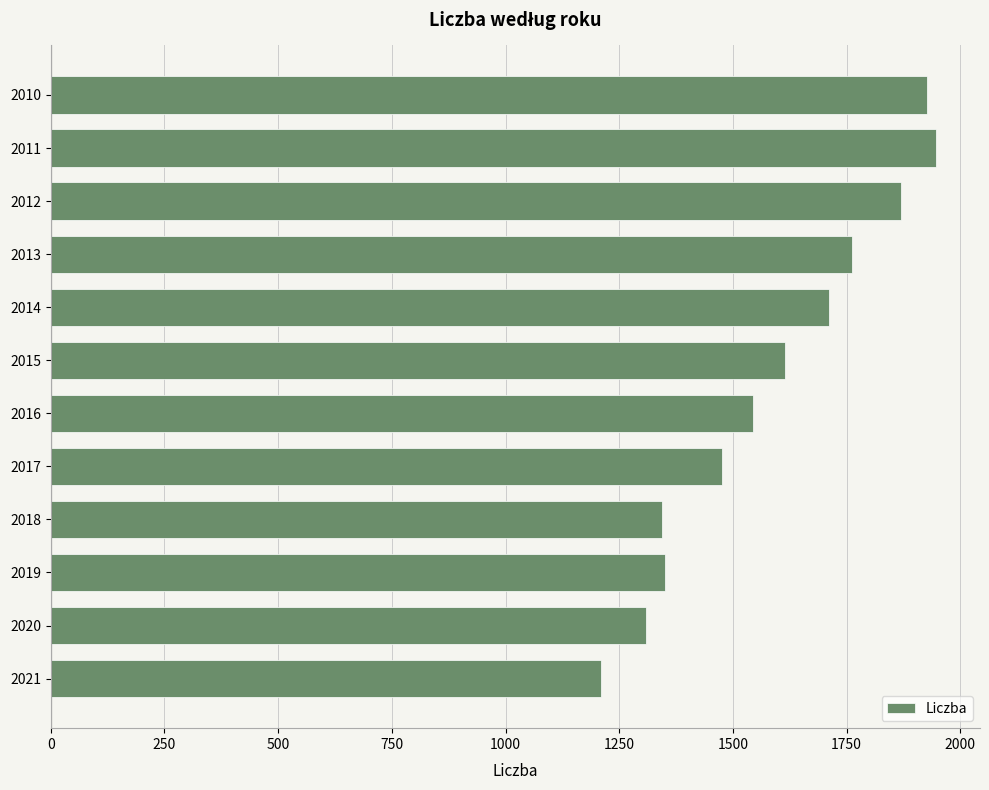

Are the bars grouped side by side (vs. stacked)?

No